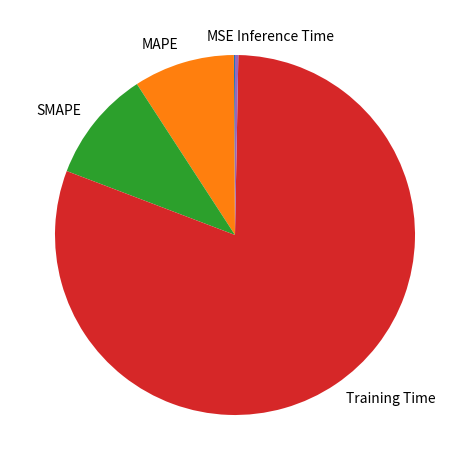

Is there any slice that represents more than half of the pie?

Yes